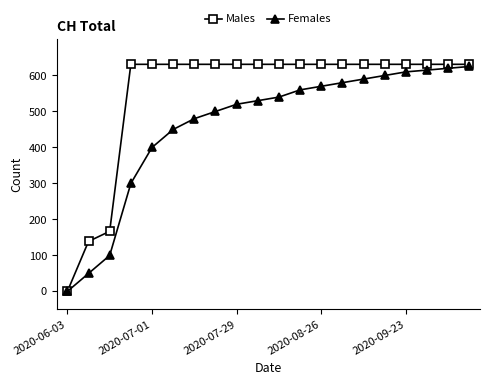

What is the value of the Females point at the 14th from the left?

580